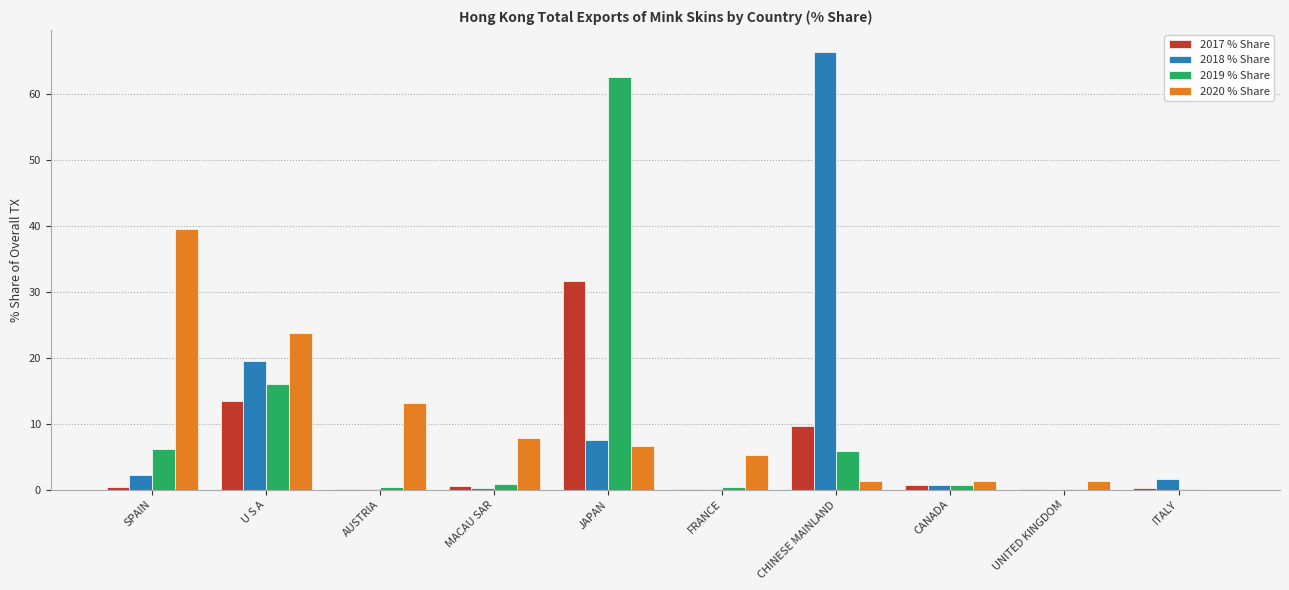

What is the total value across all series at U S A?

72.7